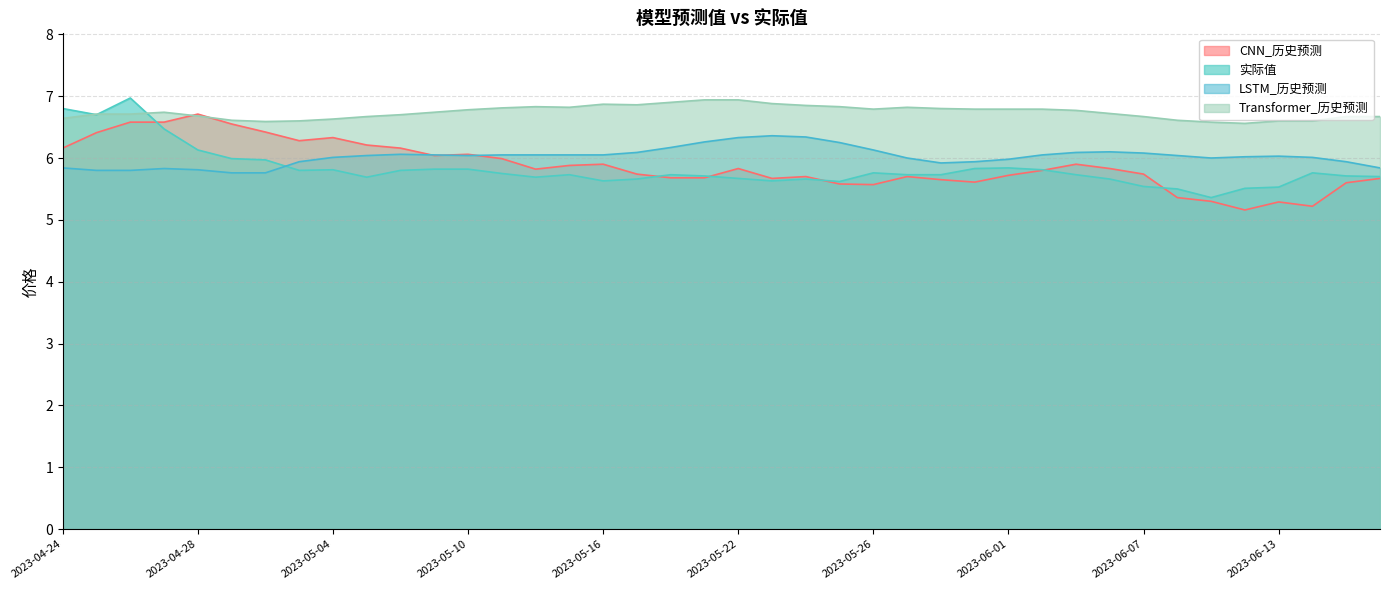

Is it true that Transformer_历史预测 equals 2.9 at 2023-05-24?

False